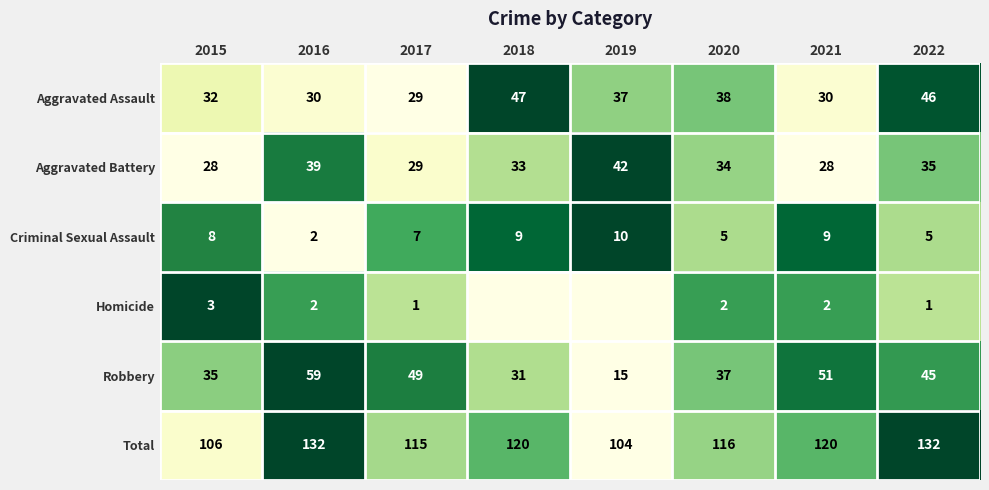

Count the number of categories in the chart.

8